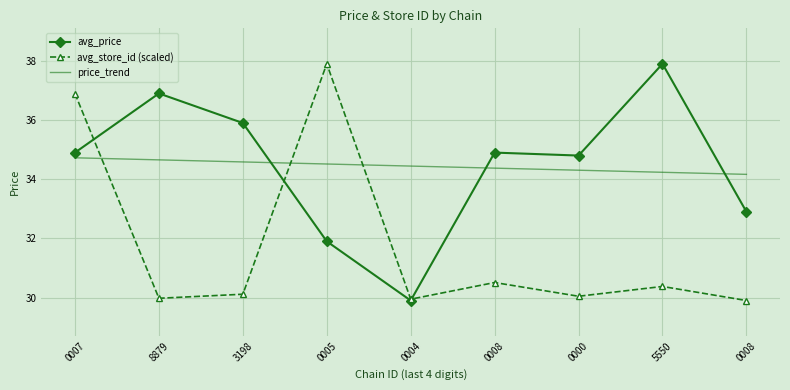

In avg_store_id (scaled), how many points are higher than both neighbors (excluding endpoints)?

3